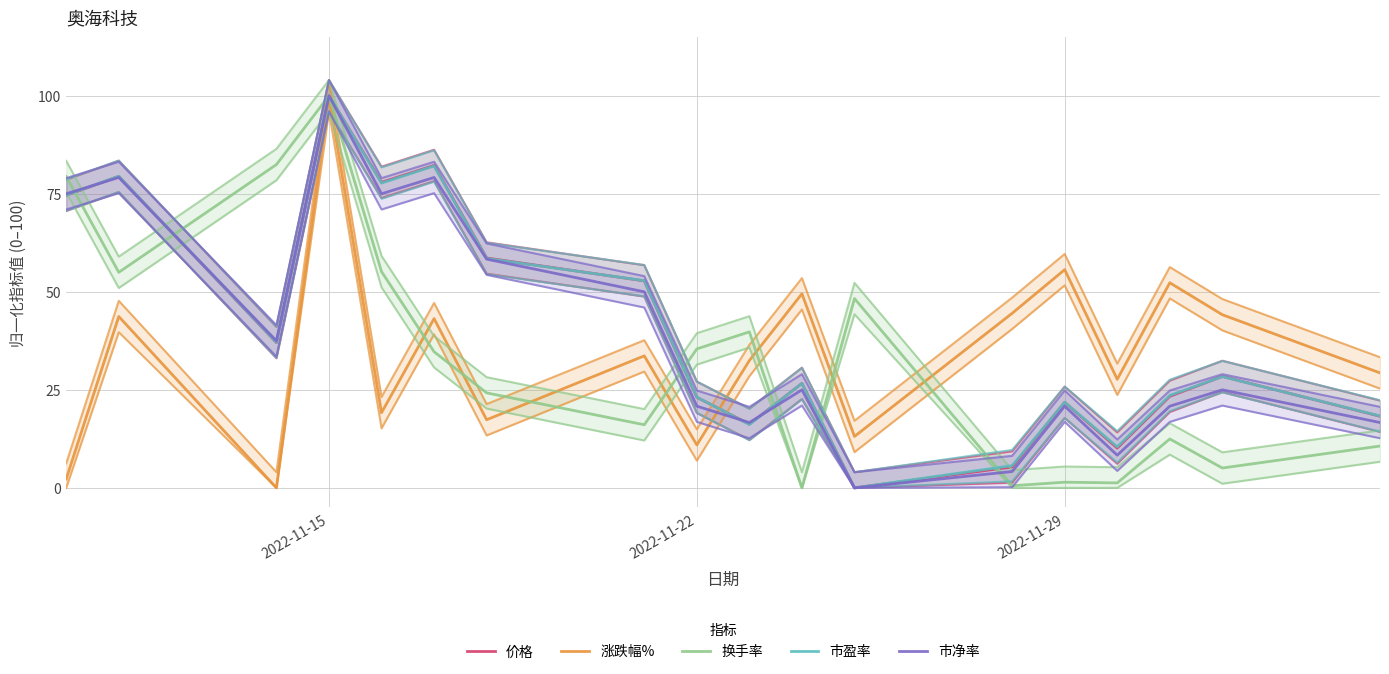

Which series has the largest range (max minus min)?

价格